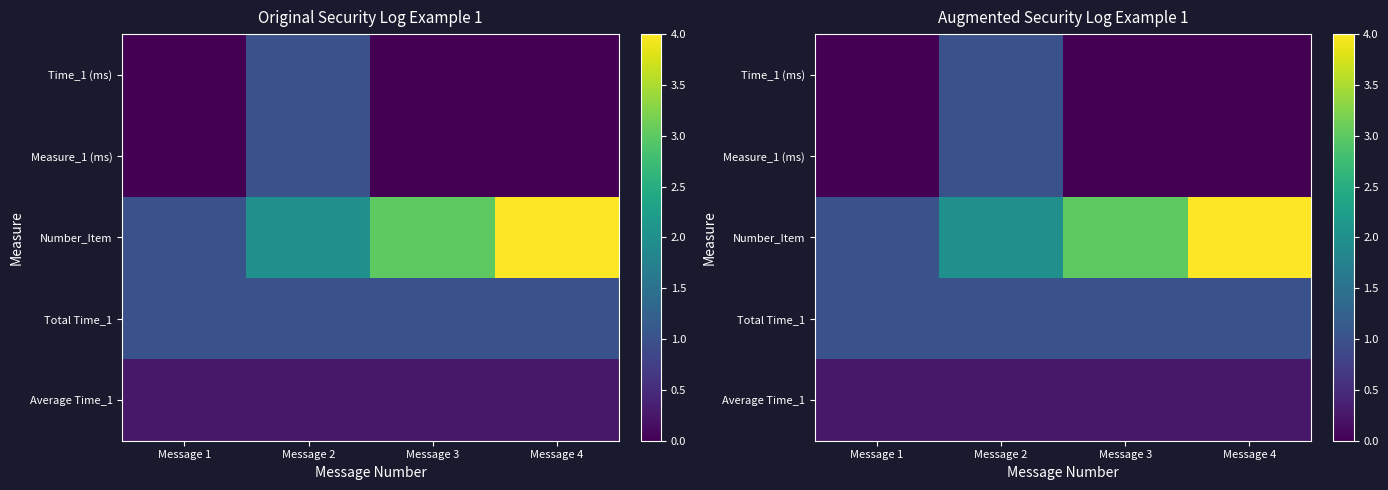

What is the difference between the maximum and minimum values in the Number_Item series?

3.0